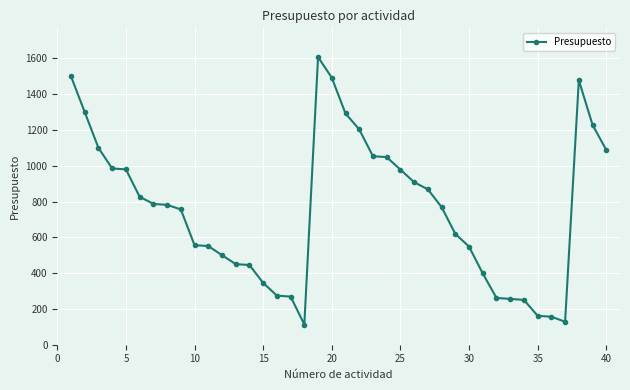

What is the sum of all values?

30323.0